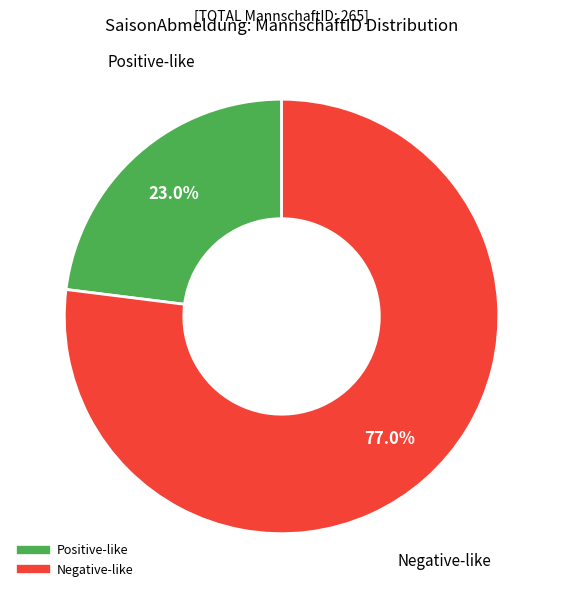

To the nearest percent, what is the average slice percentage?

50%